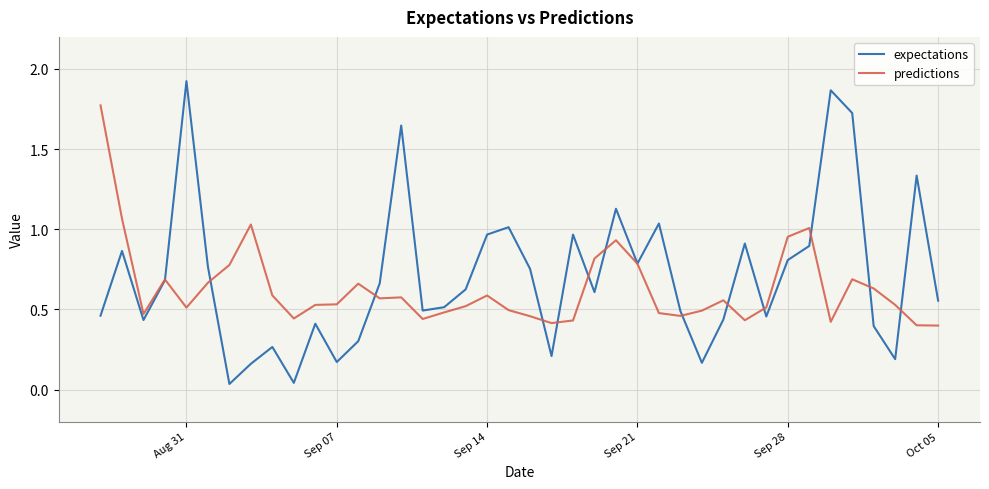

Which series has the widest spread of values?

expectations